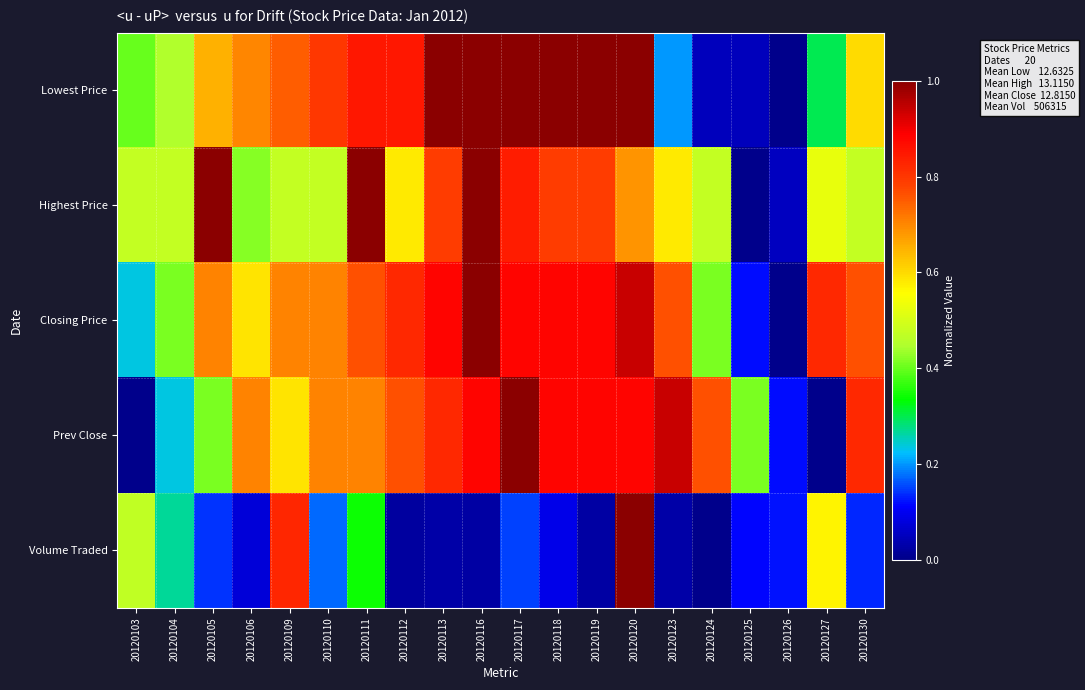

What is the greatest value displayed?

1.0